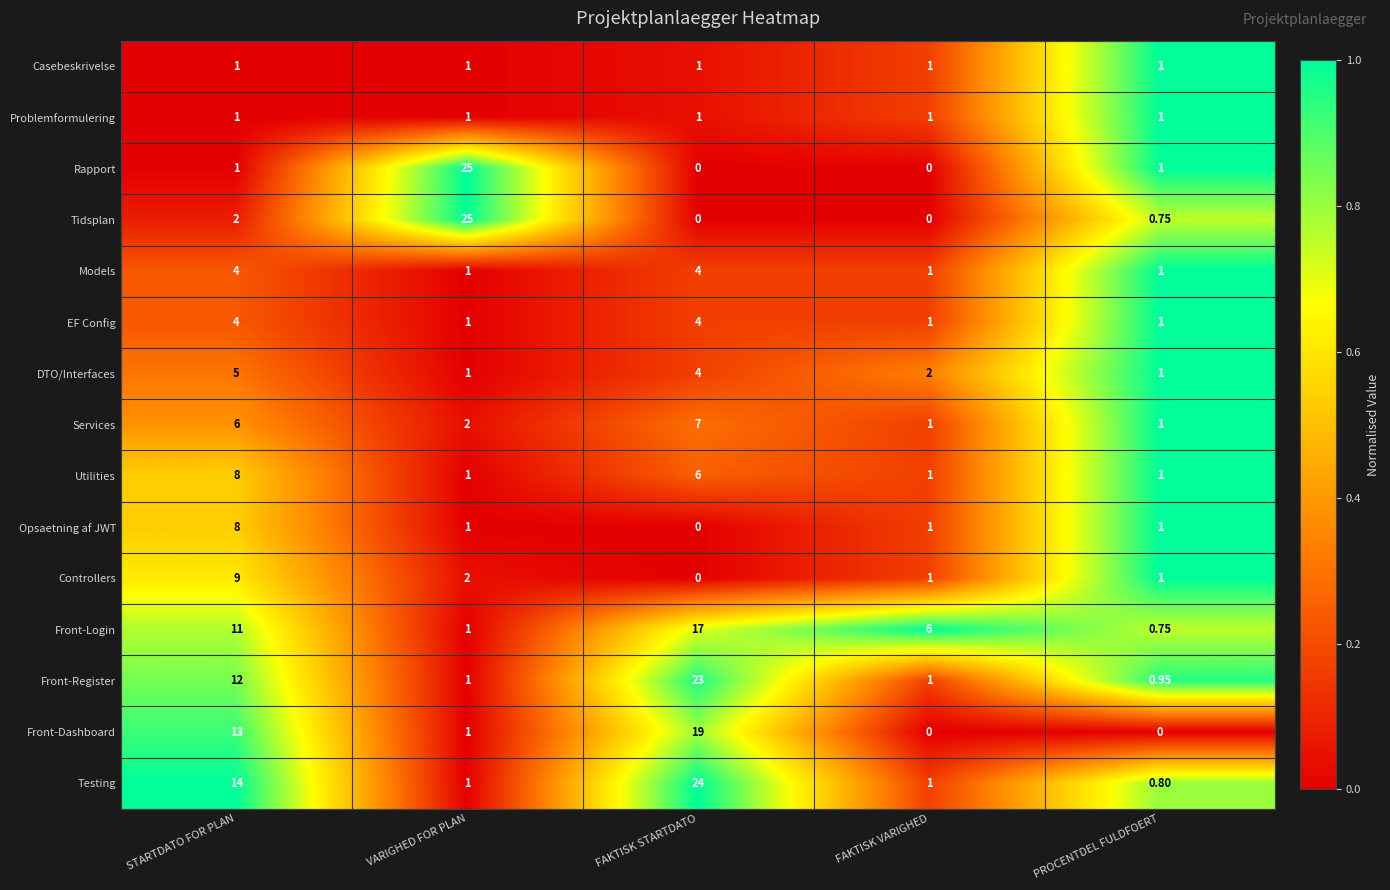

Which series changed the most between STARTDATO FOR PLAN and FAKTISK STARTDATO?

Front-Register